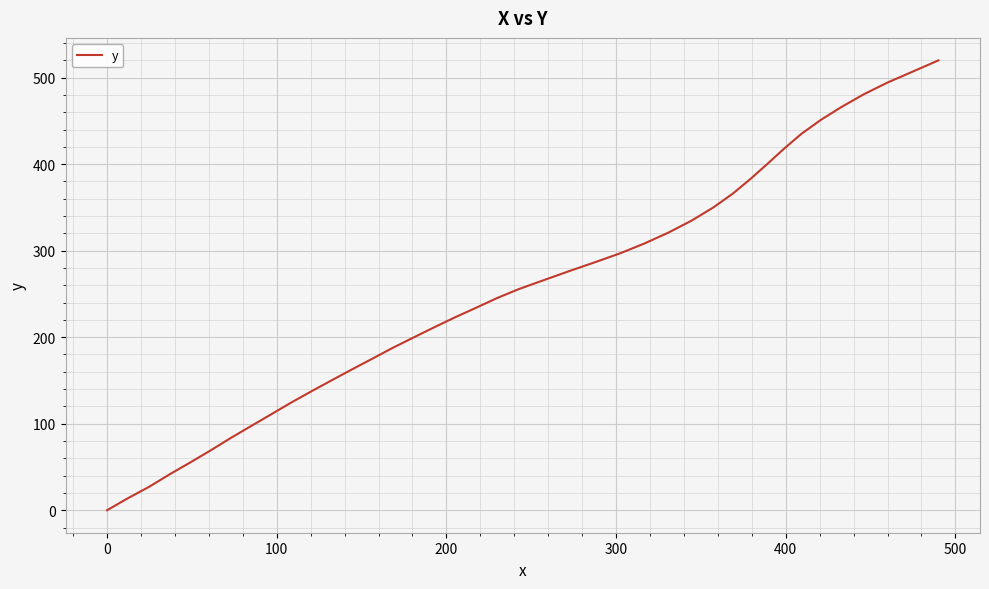

What is the greatest value displayed?

519.9